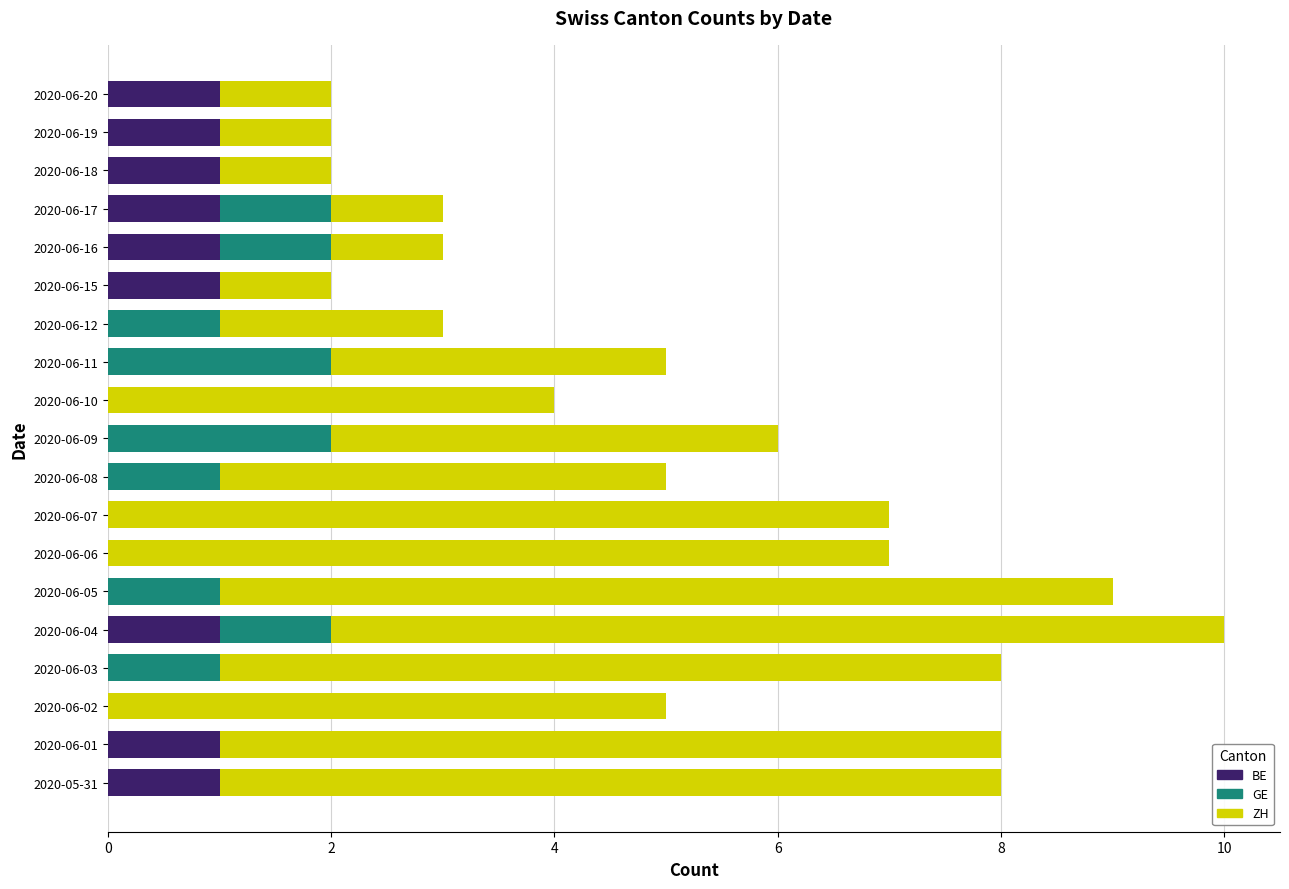

What is the sum of all BE values?

9